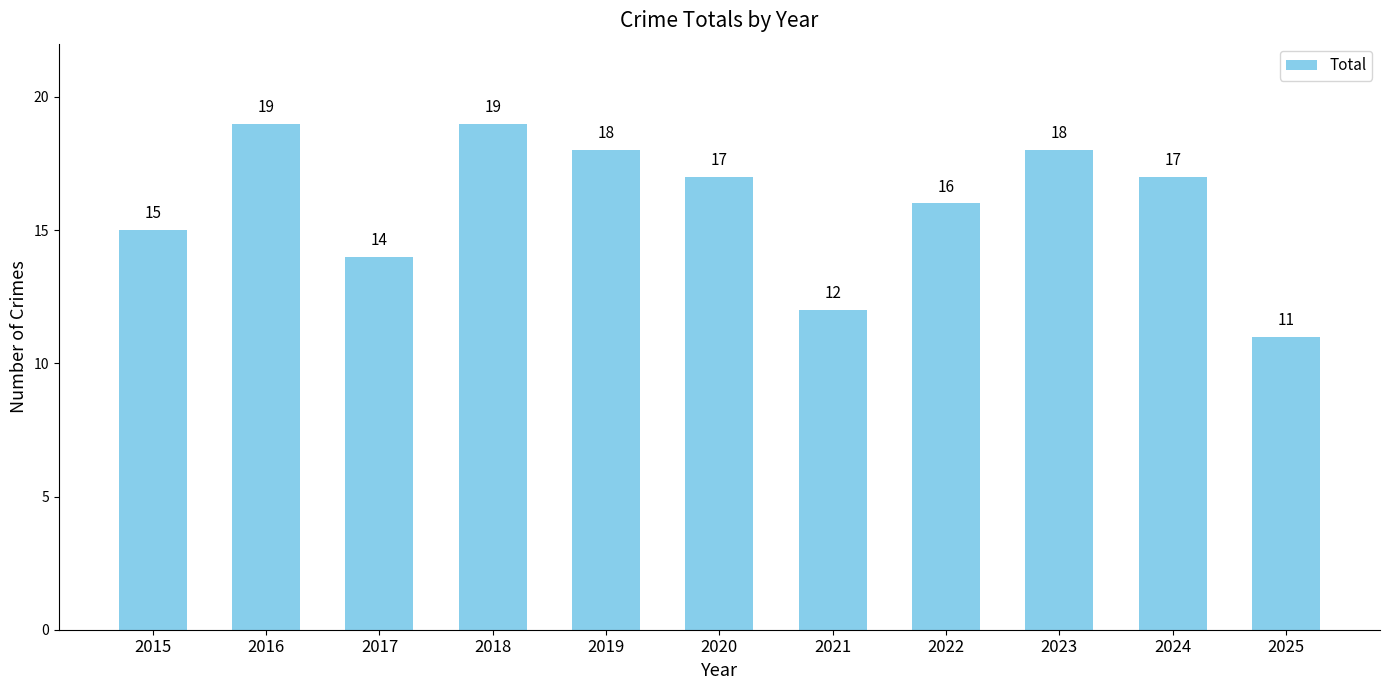

Where is the data nearest to the value 15?

2015